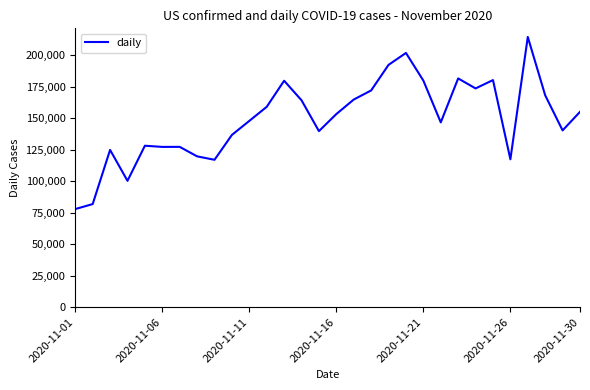

What is the difference between the maximum and minimum values?

136580